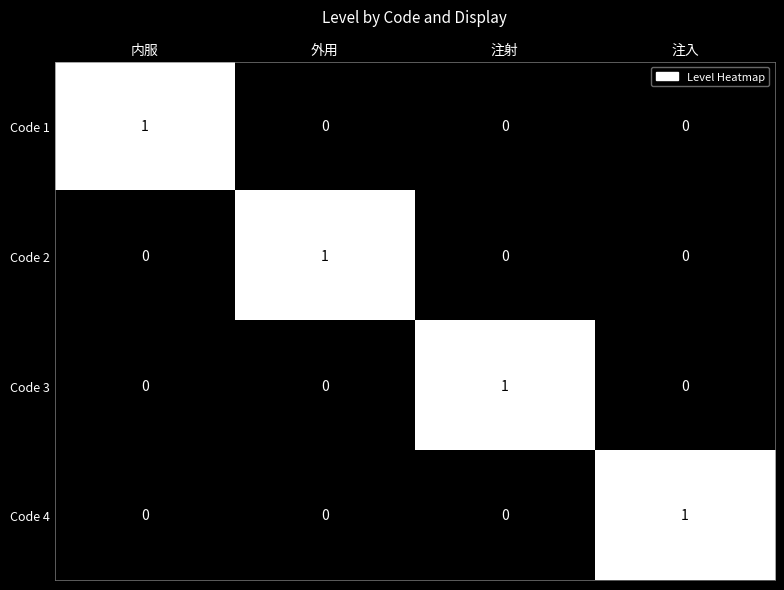

Count the Code 2 values in the range 0 to 1.

4